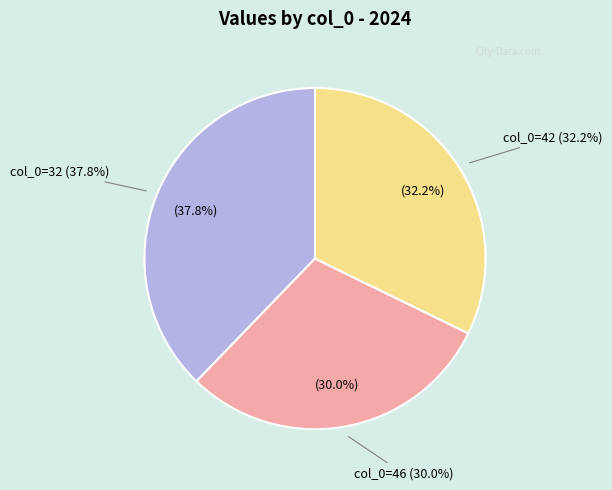

Rank the categories by value from lowest to highest.

col_0=46, col_0=42, col_0=32